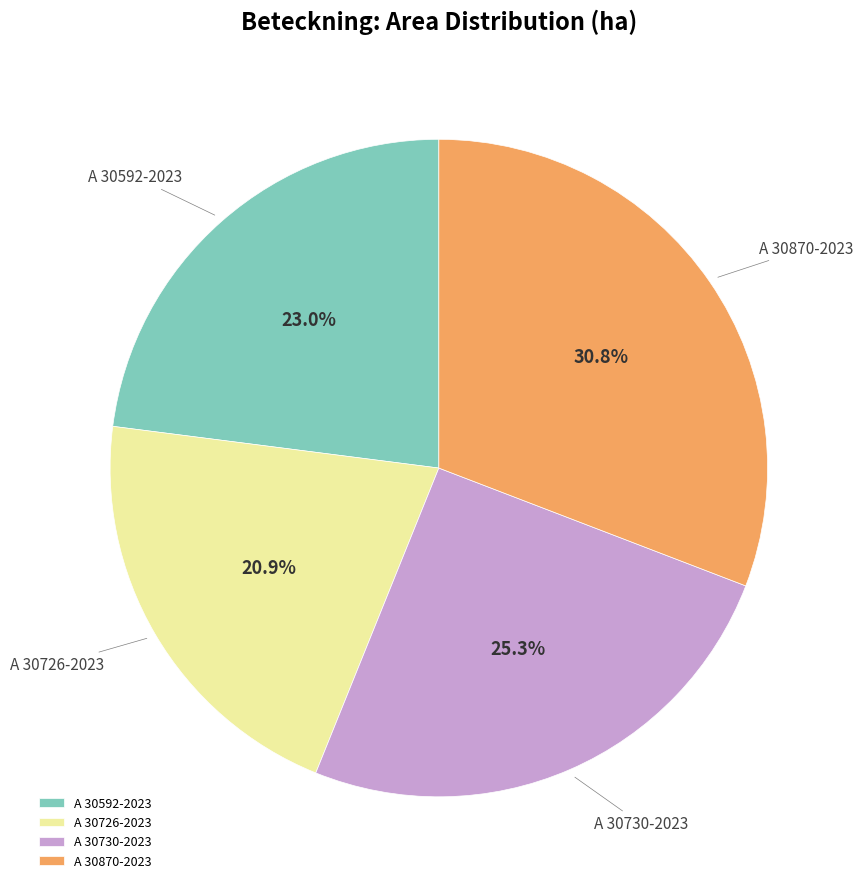

To the nearest percent, what percentage of the pie is A 30592-2023?

23%